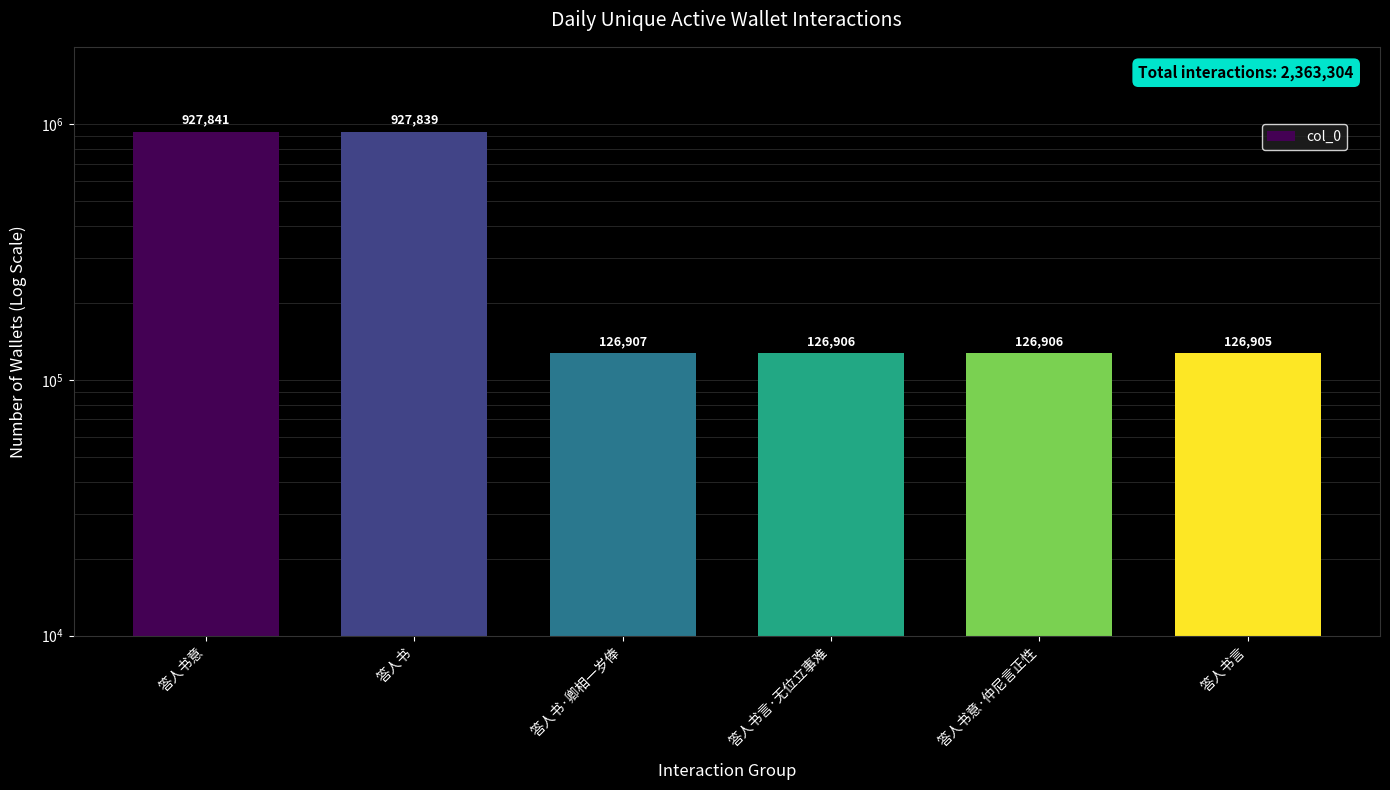

What is the difference between the second highest and minimum values?

800934